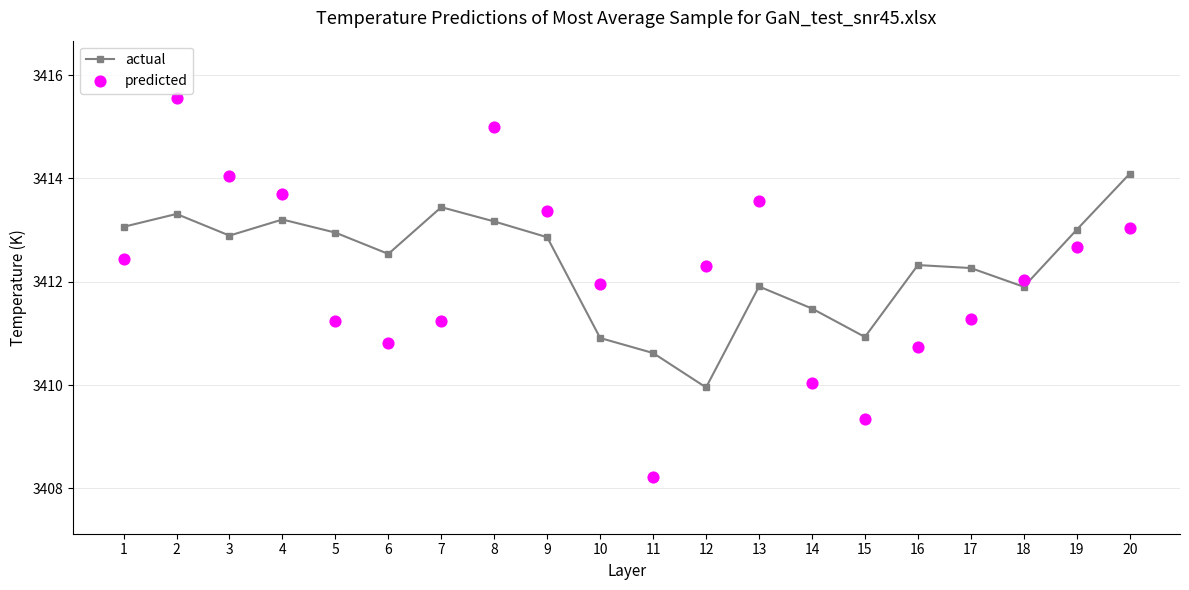

Which series has the largest total across all categories?

actual